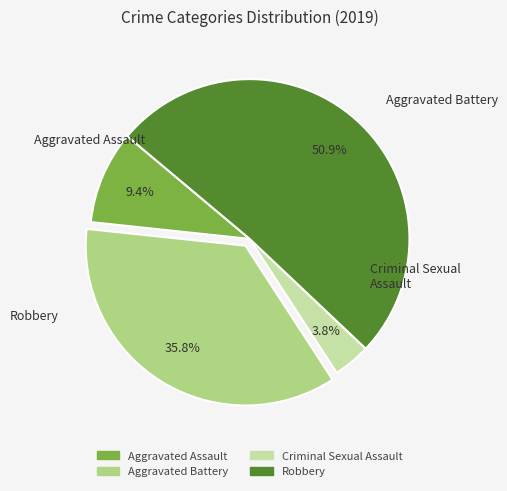

Combined, what portion of the pie is Aggravated Battery and Criminal Sexual Assault?

39.6%